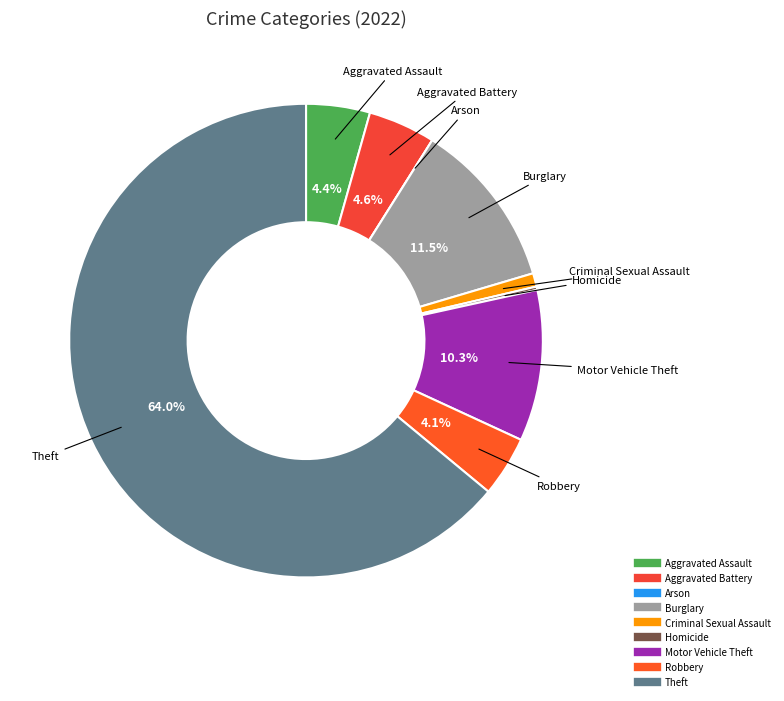

Combined, do Robbery and Criminal Sexual Assault account for over 50%?

No